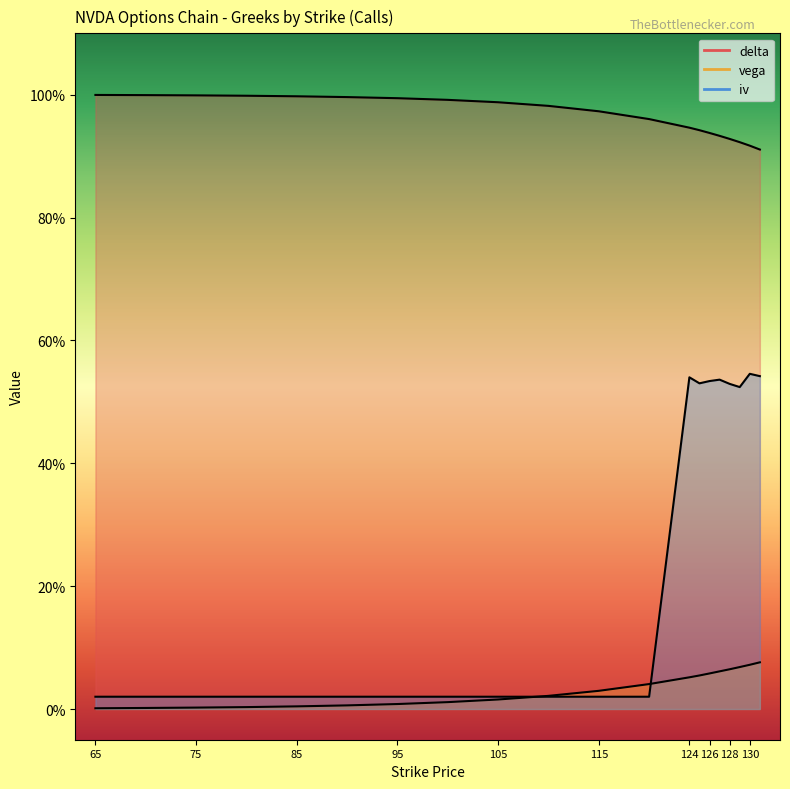

Which category has the lowest value in the vega series?

65